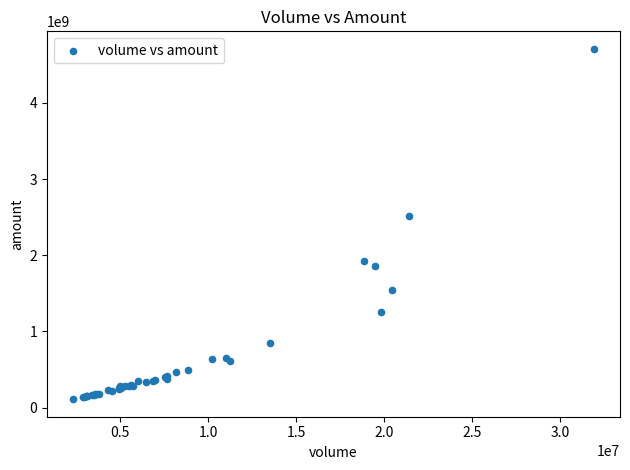

What Y value in the scatter plot is closest to 2409769245?

2519941775